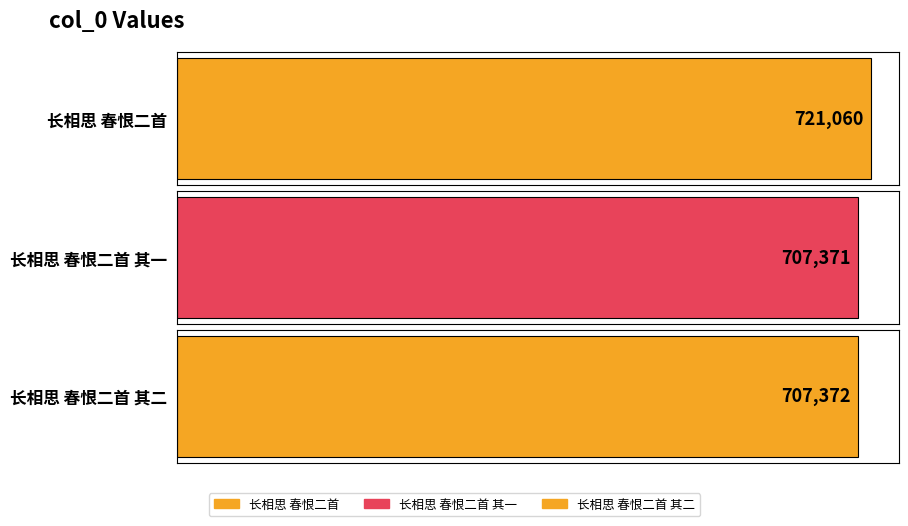

What is the ratio of the value at 长相思 春恨二首 其二 to the value at 长相思 春恨二首?

1.0